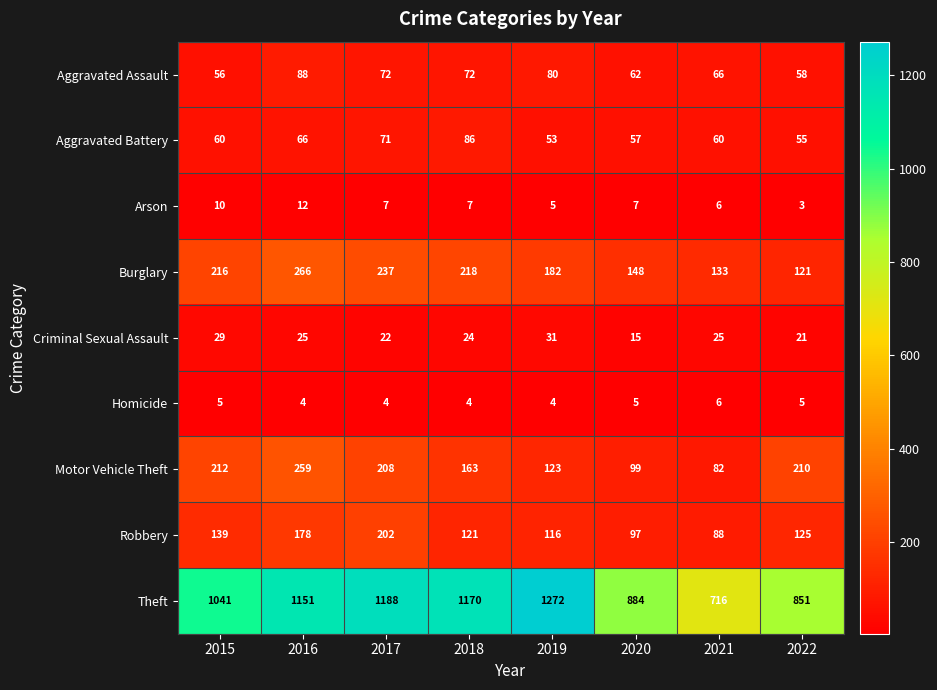

The value of Robbery at 2022 is 125. True or false?

True